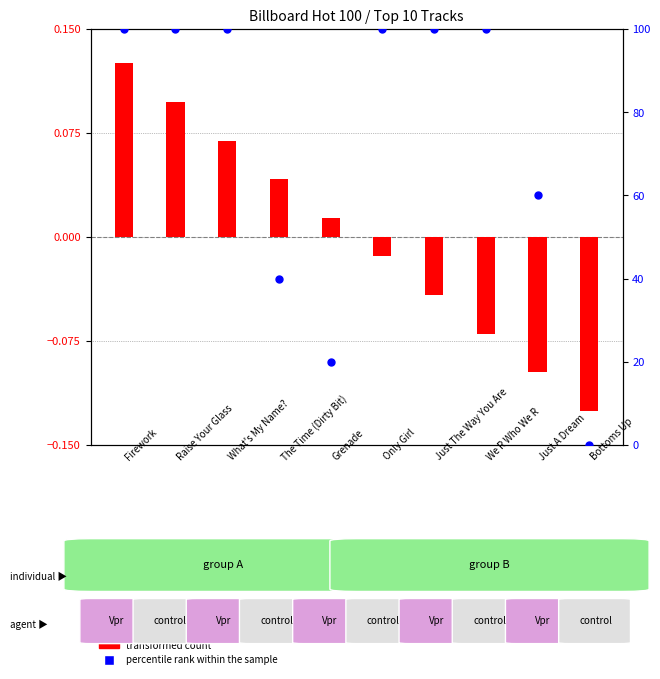

Which series has the widest spread of Y values?

percentile rank within the sample